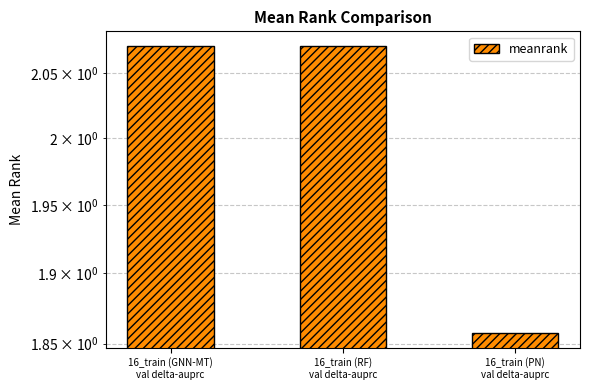

How many distinct data groups are displayed?

1